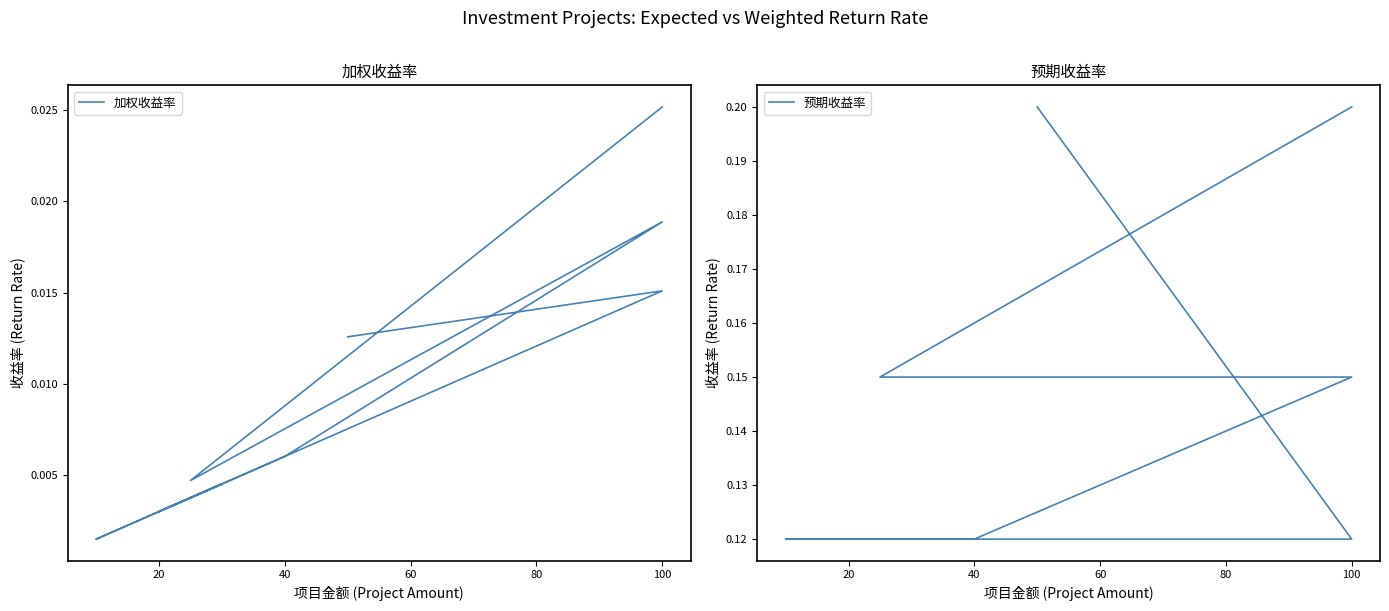

What is the label of the 2nd point from the right?

100